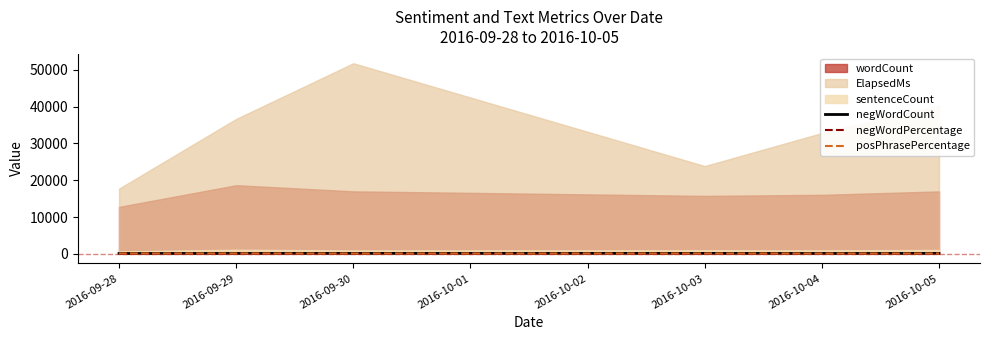

True or false: negWordPercentage has a value of 39 at 2016-10-05.

True